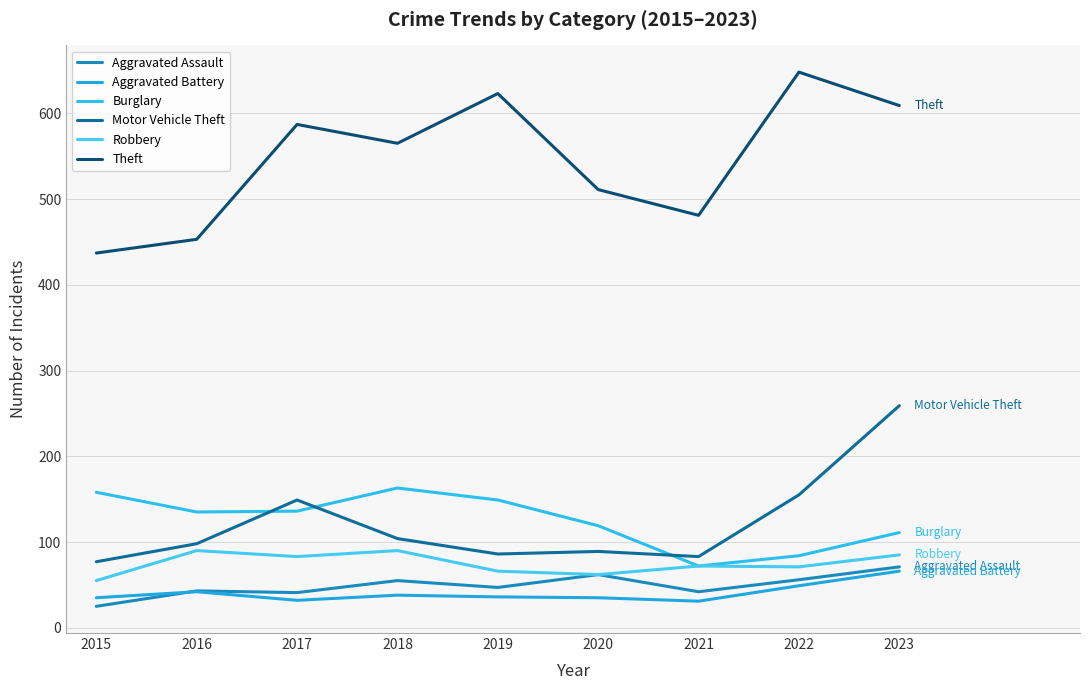

Does the chart display data point markers on the line(s)?

No